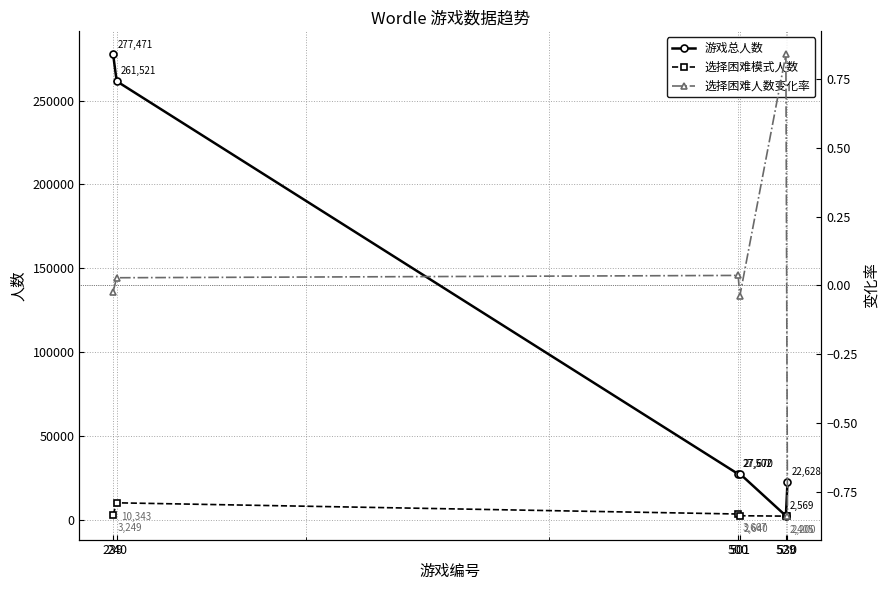

How many series are shown in this chart?

3